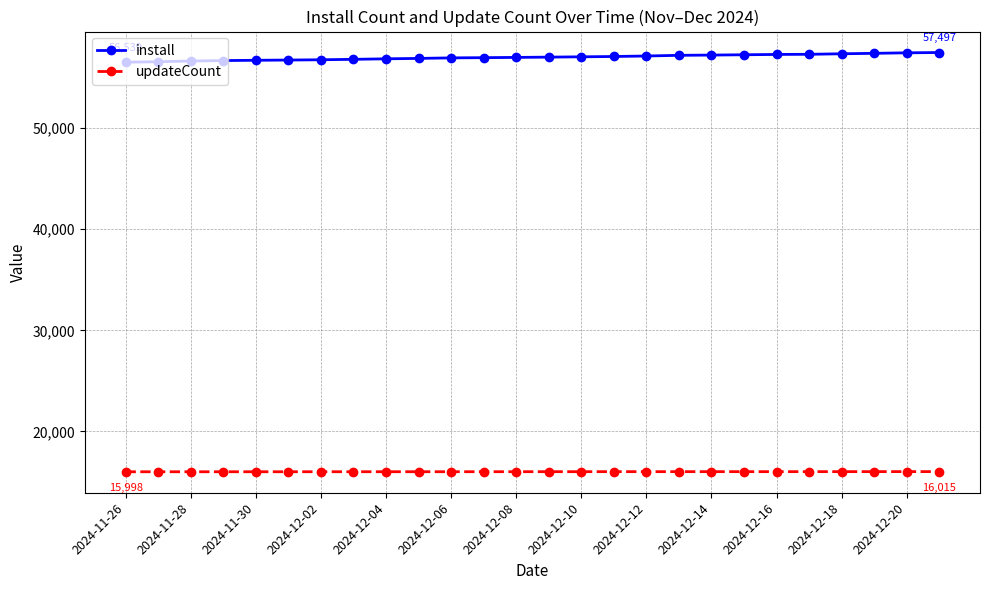

What is the value of the install point at the 14th from the left?

57040